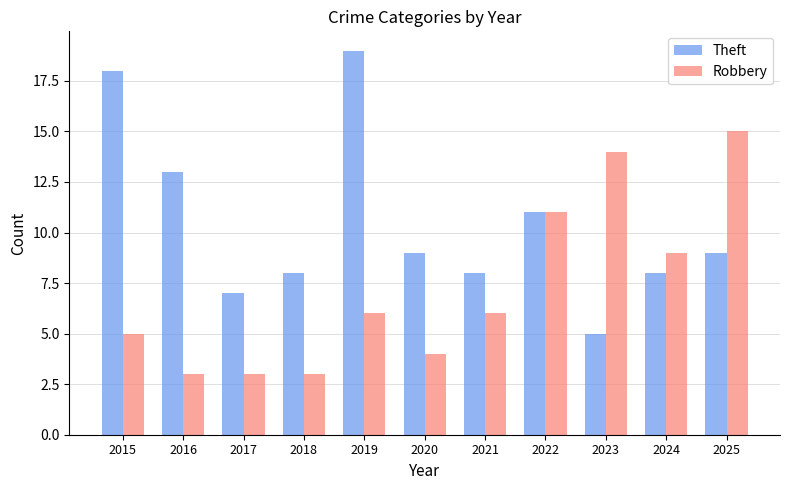

What is the value of the Theft bar at the 7th from the left?

8